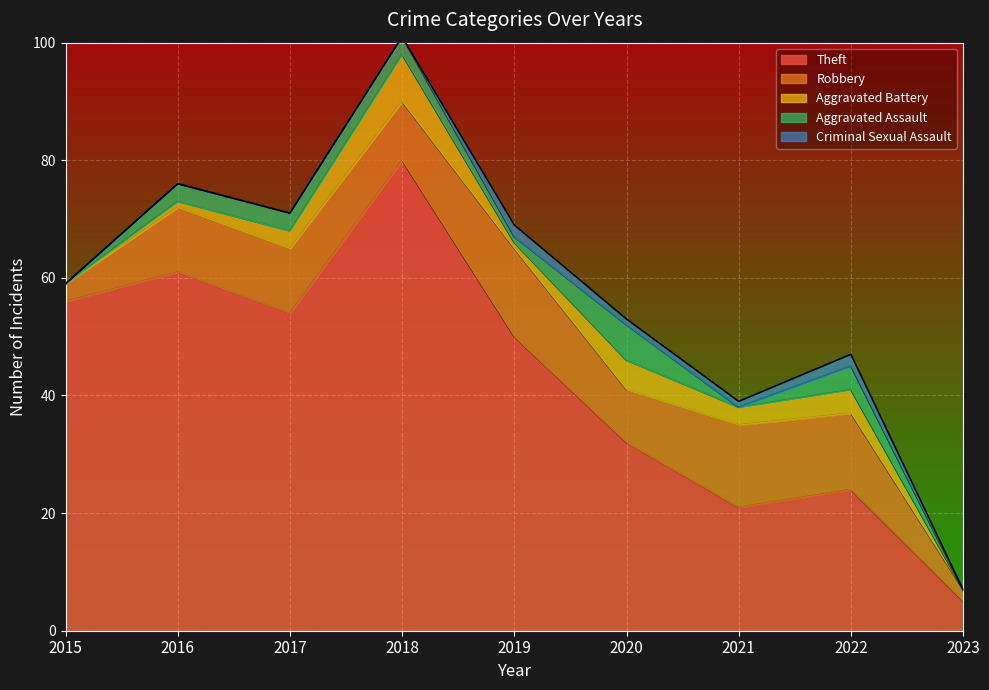

What is the greatest value displayed?

80